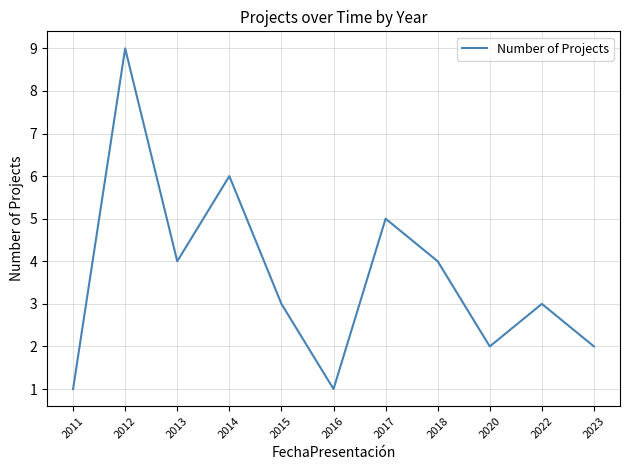

At which category does the chart reach its peak across all series?

2012